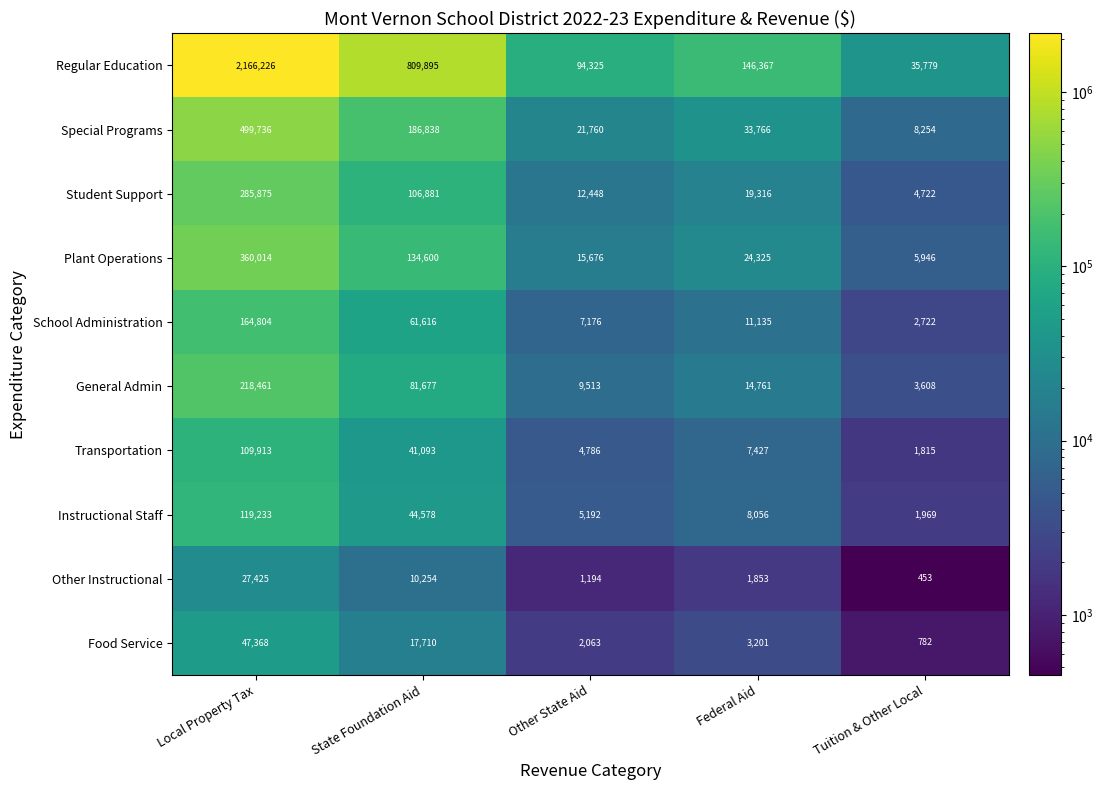

The value of Other Instructional at State Foundation Aid is 10254. True or false?

True